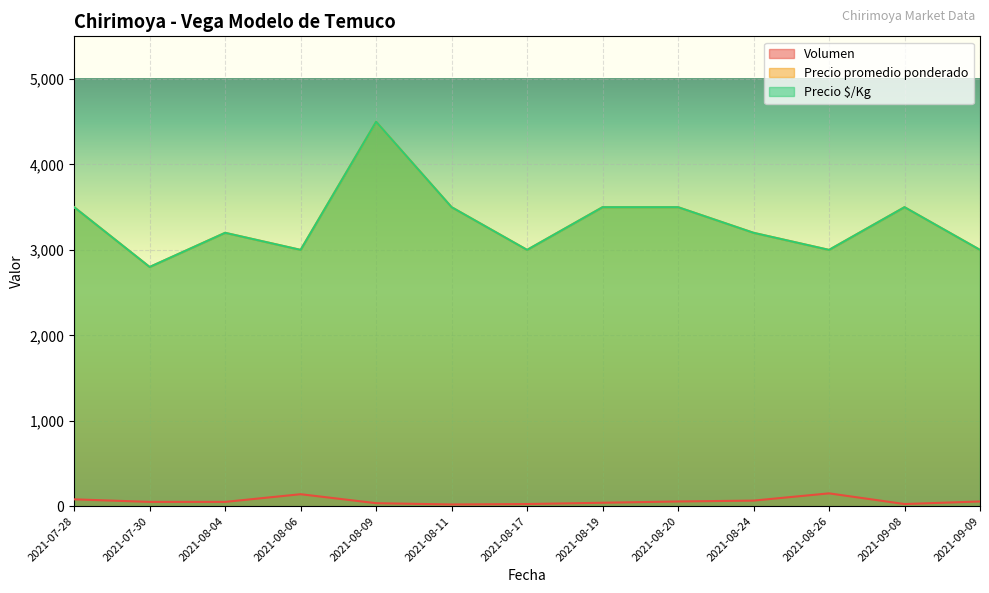

Reading left to right, transcribe all the data shown in this chart.

Volumen: 2021-07-28=80	2021-07-30=50	2021-08-04=50	2021-08-06=140	2021-08-09=35	2021-08-11=20	2021-08-17=25	2021-08-19=40	2021-08-20=55	2021-08-24=65	2021-08-26=150	2021-09-08=25	2021-09-09=55
Precio promedio ponderado: 2021-07-28=3500	2021-07-30=2800	2021-08-04=3200	2021-08-06=3000	2021-08-09=4500	2021-08-11=3500	2021-08-17=3000	2021-08-19=3500	2021-08-20=3500	2021-08-24=3200	2021-08-26=3000	2021-09-08=3500	2021-09-09=3000
Precio $/Kg: 2021-07-28=3500	2021-07-30=2800	2021-08-04=3200	2021-08-06=3000	2021-08-09=4500	2021-08-11=3500	2021-08-17=3000	2021-08-19=3500	2021-08-20=3500	2021-08-24=3200	2021-08-26=3000	2021-09-08=3500	2021-09-09=3000